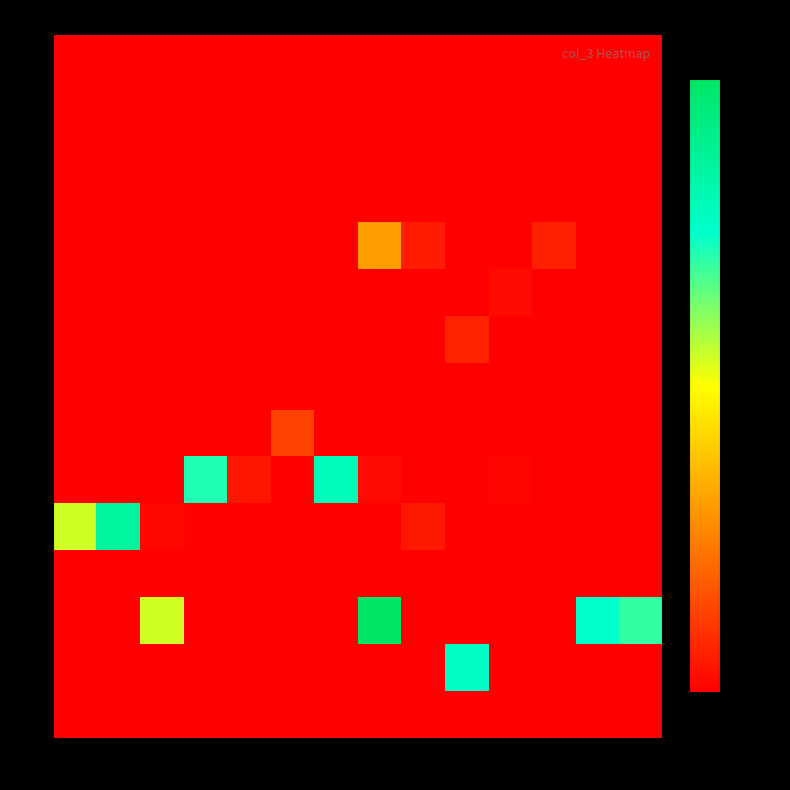

Rank the series at 5 from highest to lowest value.

5, 0, 1, 2, 11, 14, 3, 4, 6, 7, 8, 9, 10, 12, 13